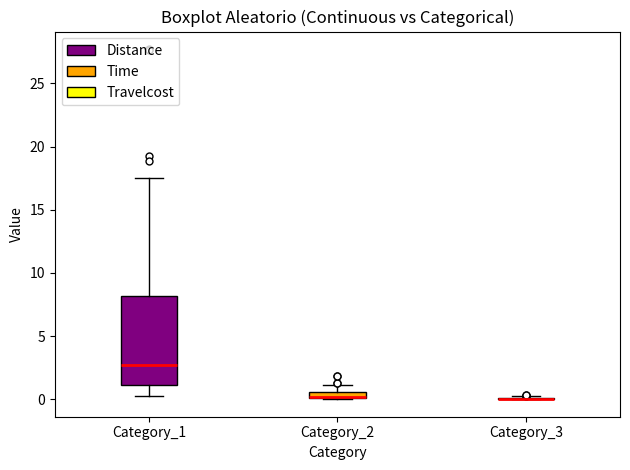

Comparing the boxes themselves (not the whiskers), which one is the tallest?

Category_1